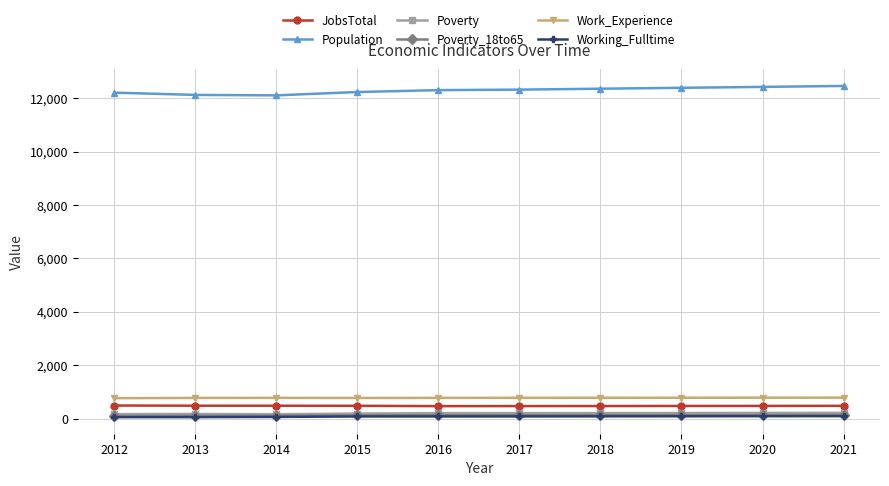

What is the maximum value shown in the chart?

12457